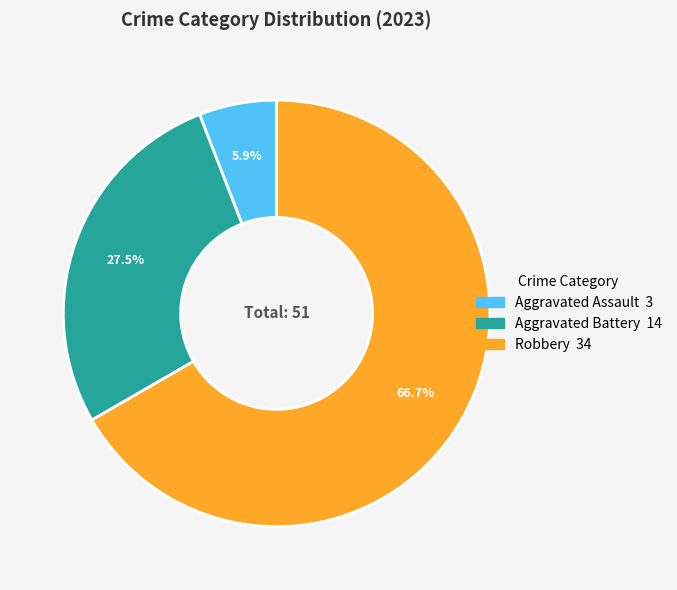

Is there any slice that represents more than half of the pie?

Yes